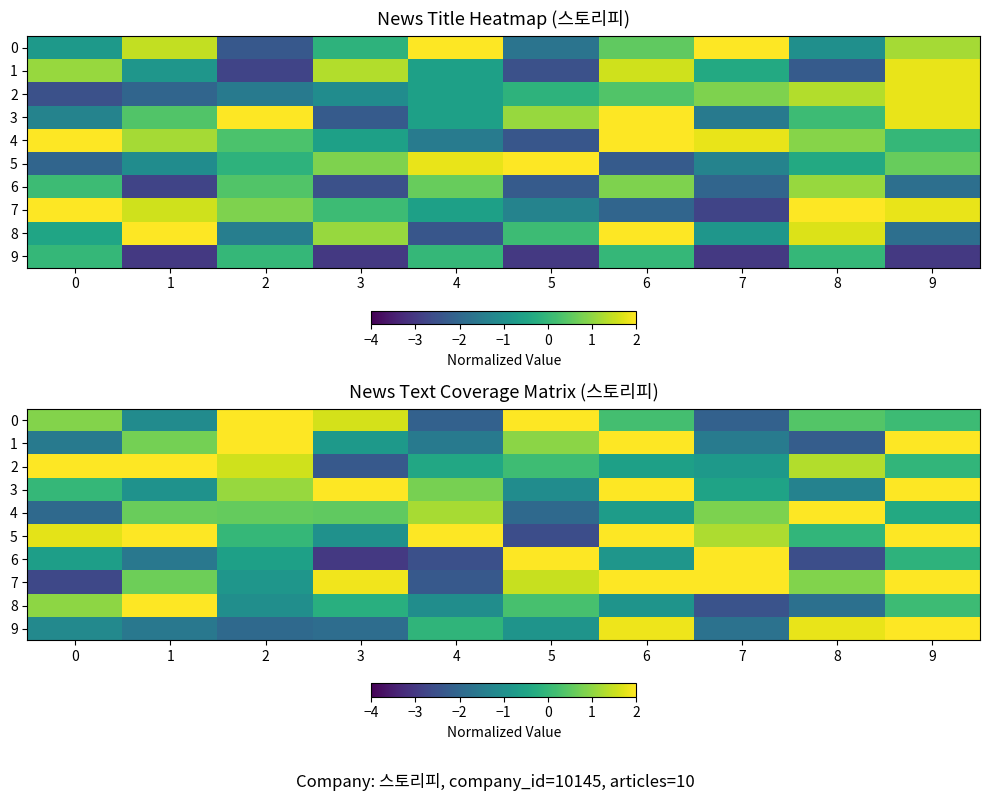

The value of 2 at 6 is -0.9. True or false?

False